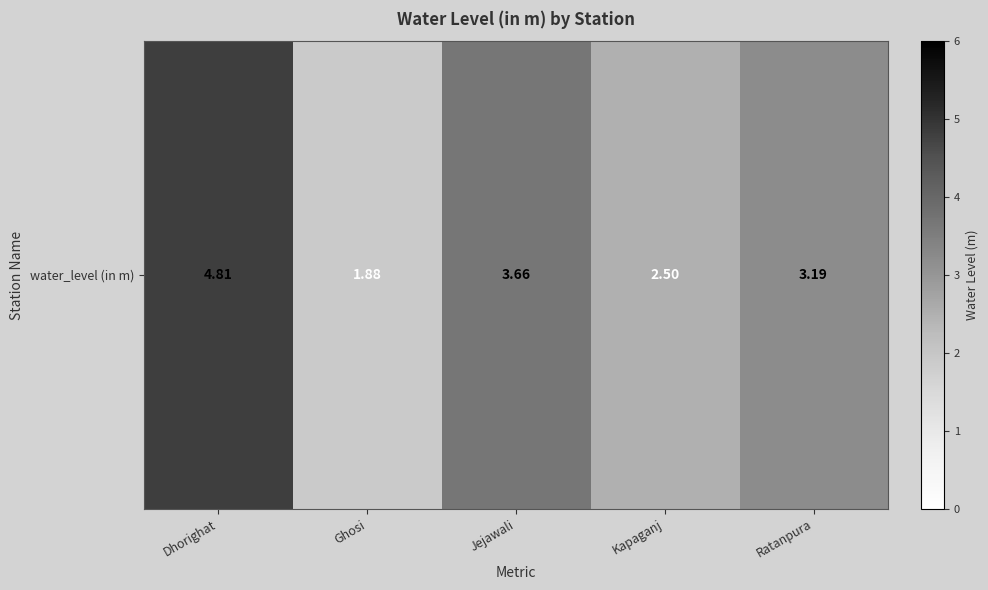

Reading left to right, extract all data points from this chart.

Dhorighat=4.8	Ghosi=1.9	Jejawali=3.7	Kapaganj=2.5	Ratanpura=3.2